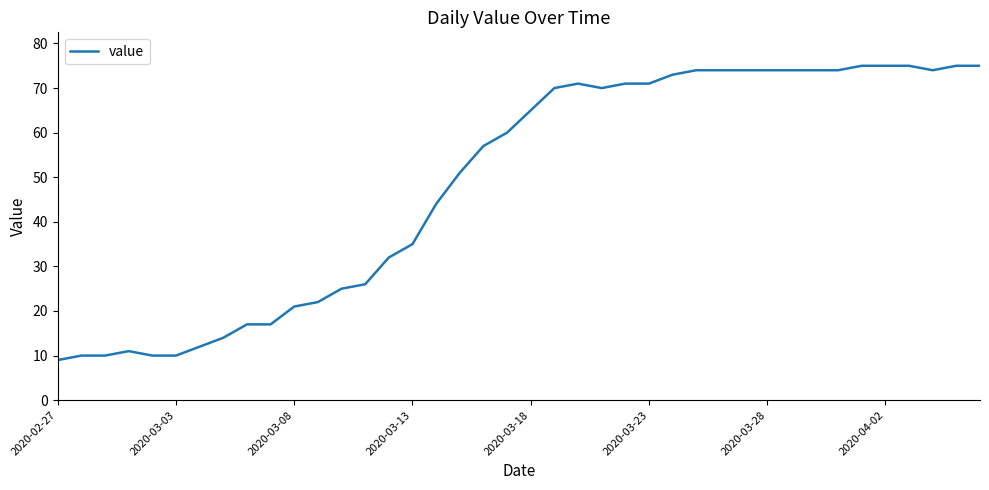

What is the smallest value displayed?

9